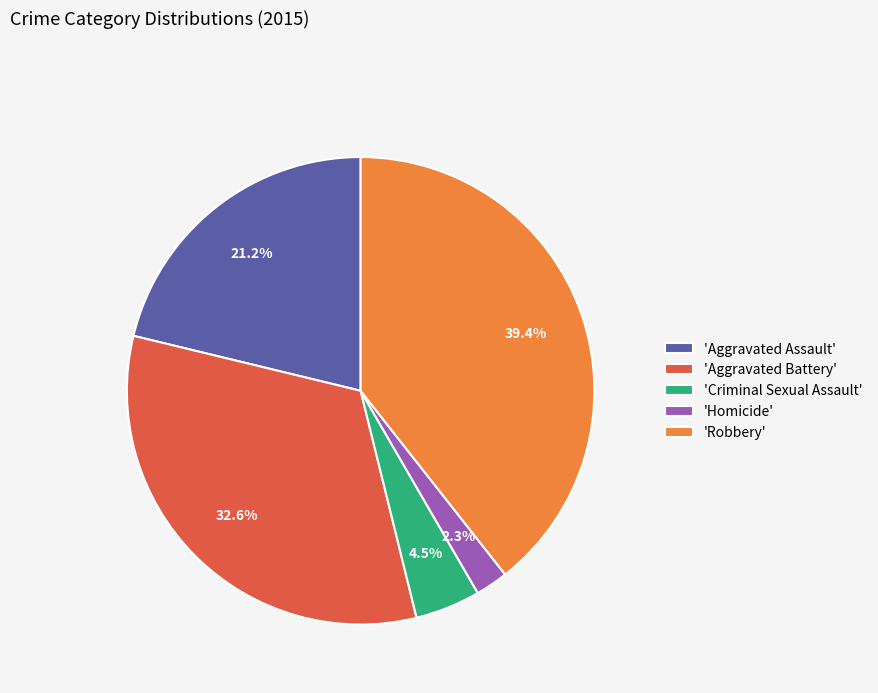

To the nearest percent, what is the average slice percentage?

20%